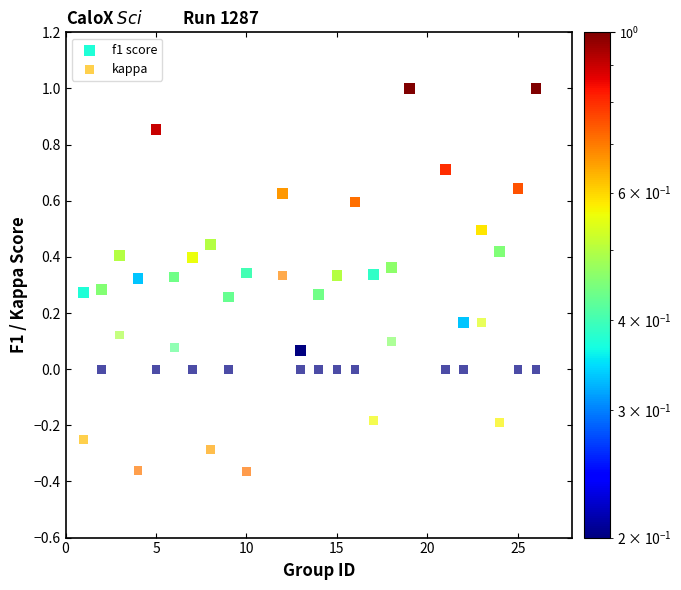

What are all the series names shown in the legend?

f1 score, kappa